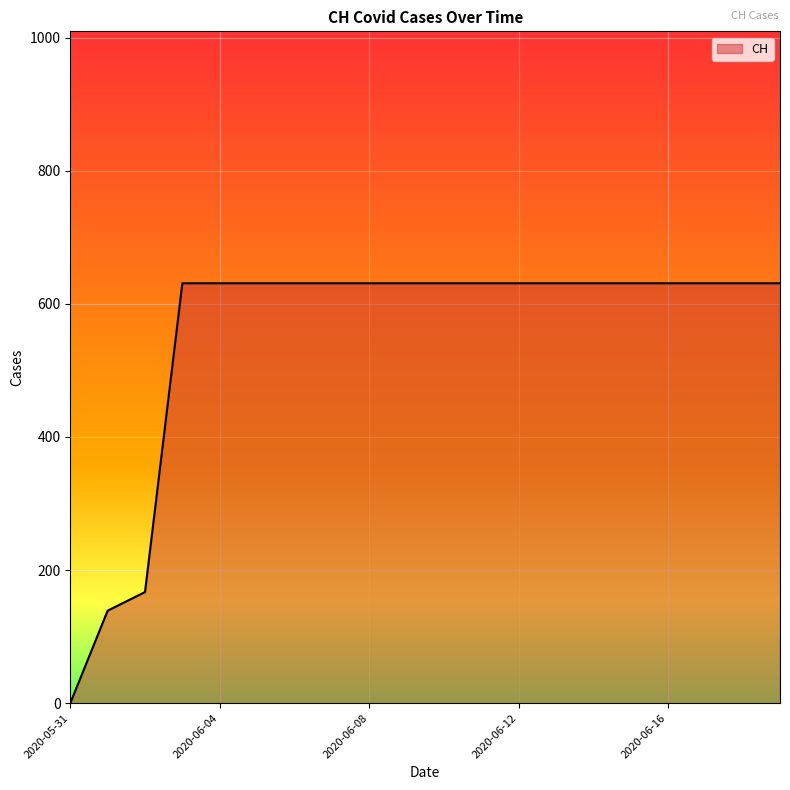

How many lines are shown in the chart?

1